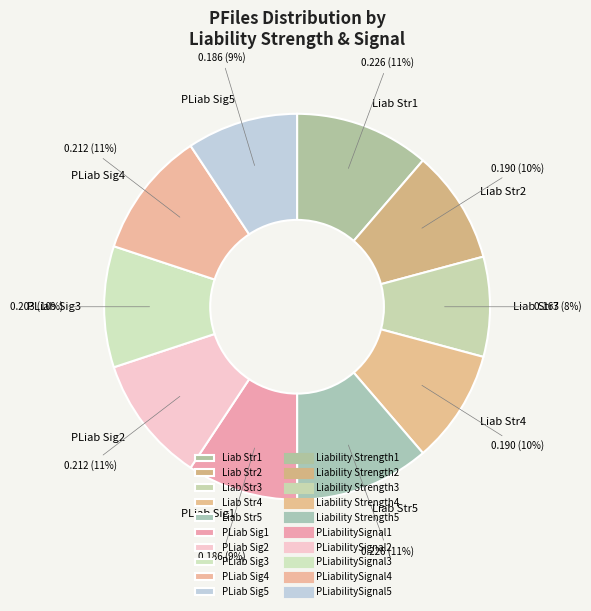

Is the sum of Liab Str1 and Liab Str3 greater than half?

No